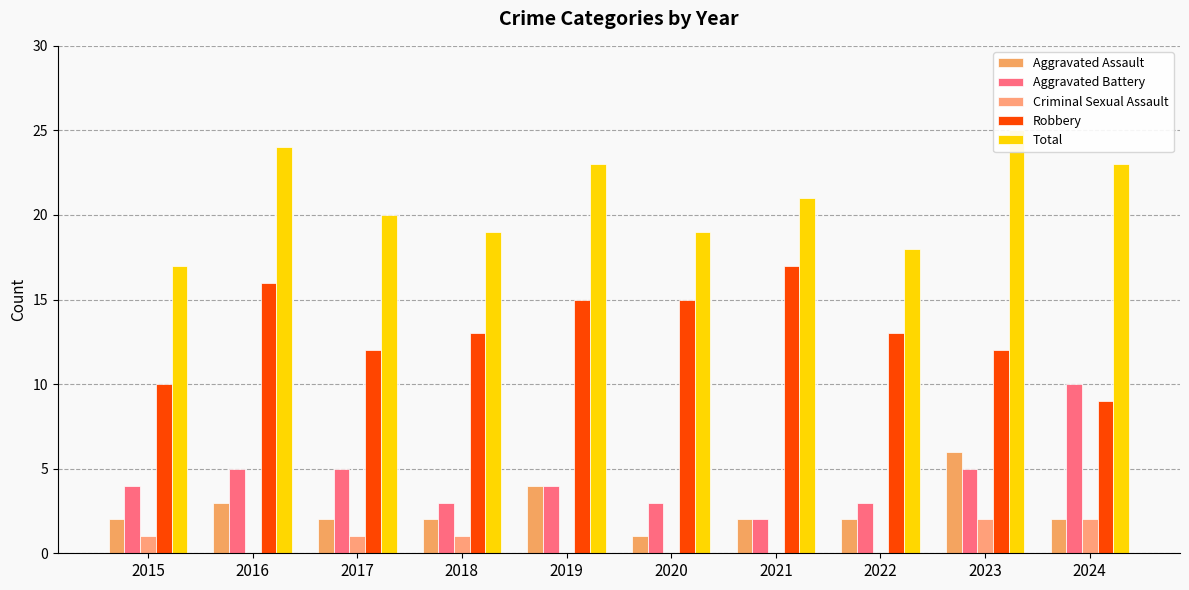

What is the value of the Aggravated Battery bar at the 2nd from the left?

5